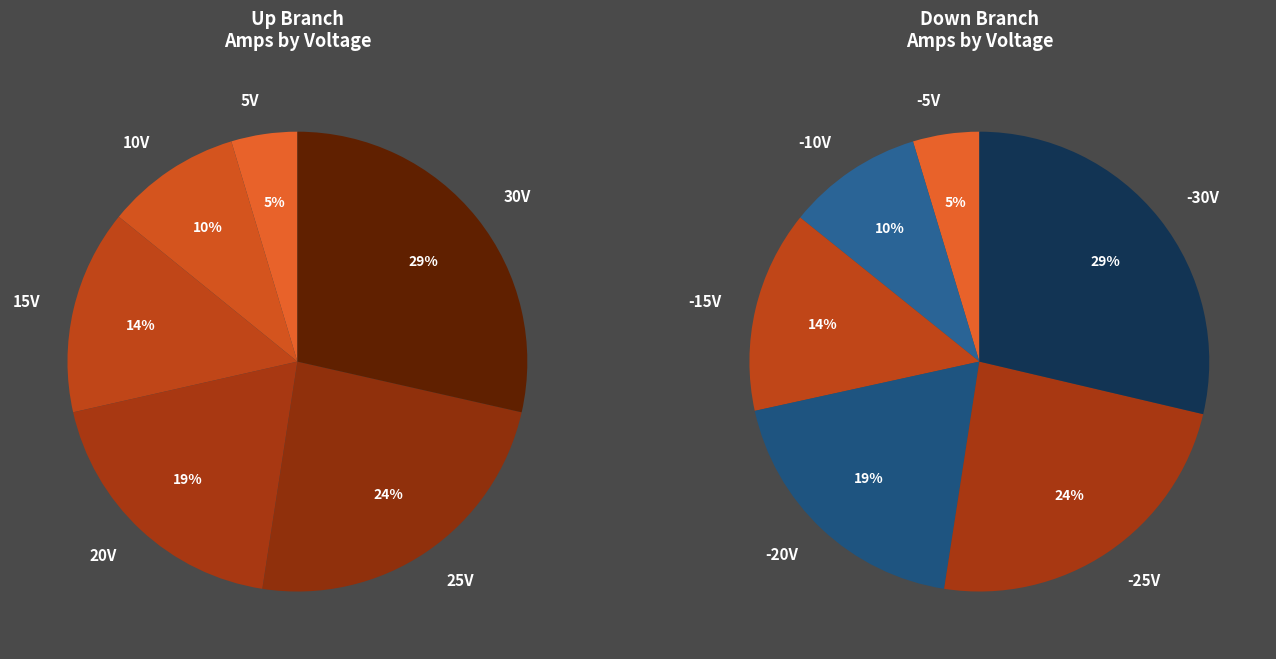

Rank the series by their average value, from highest to lowest.

Up Branch, Down Branch